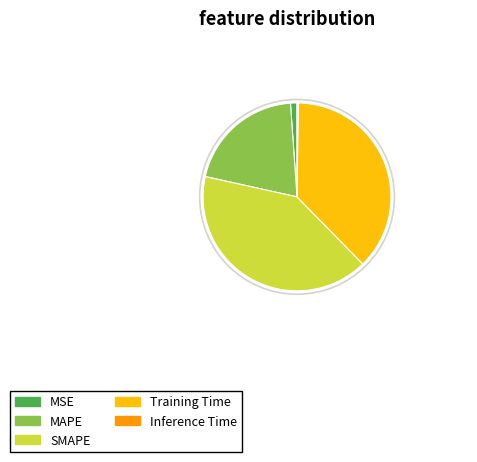

Which has a higher value, MSE or SMAPE?

SMAPE